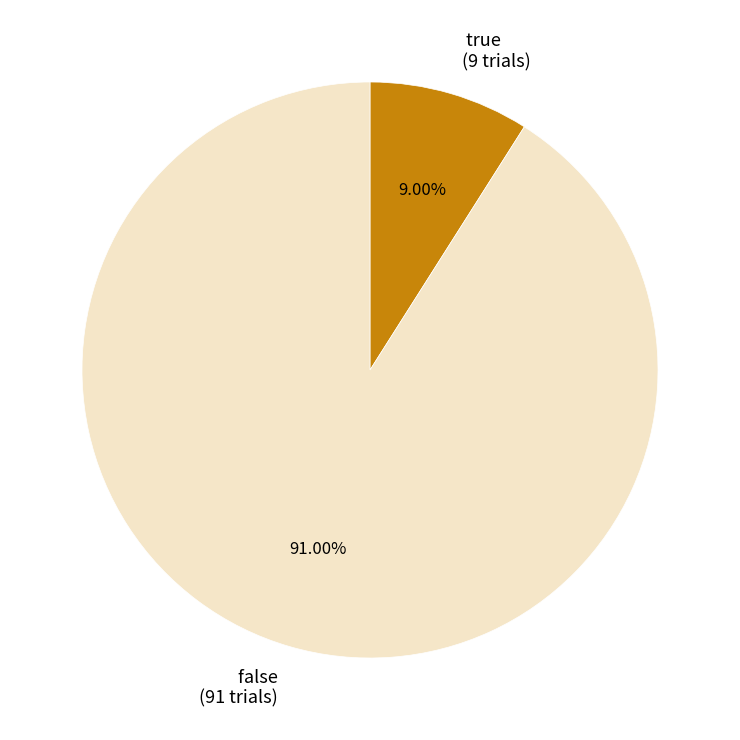

Does any single category account for the majority?

Yes